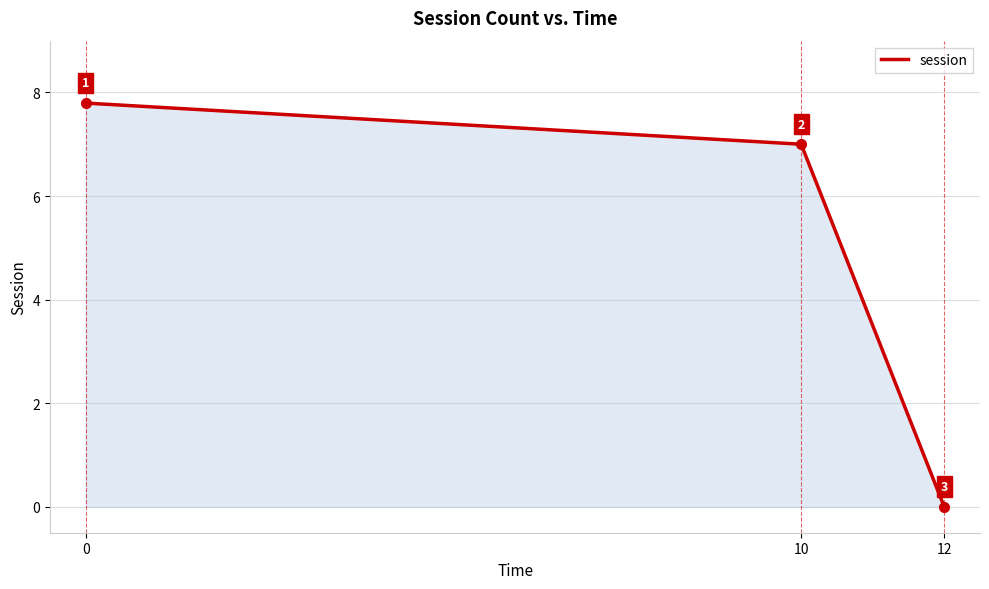

List the labels in order of value, largest first.

0, 10, 12